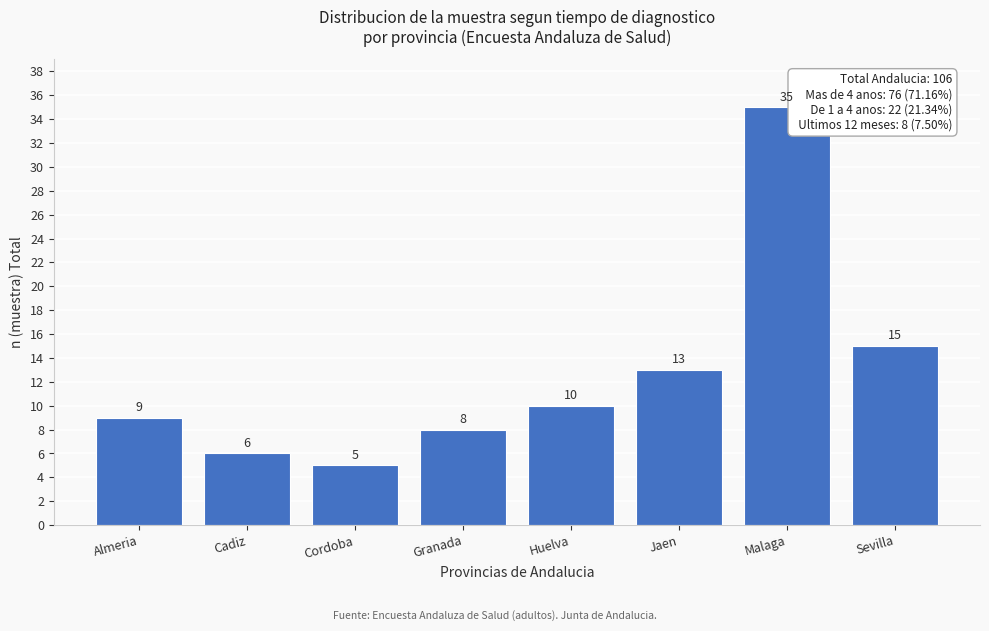

Reading left to right, extract all data points from this chart.

9	6	5	8	10	13	35	15